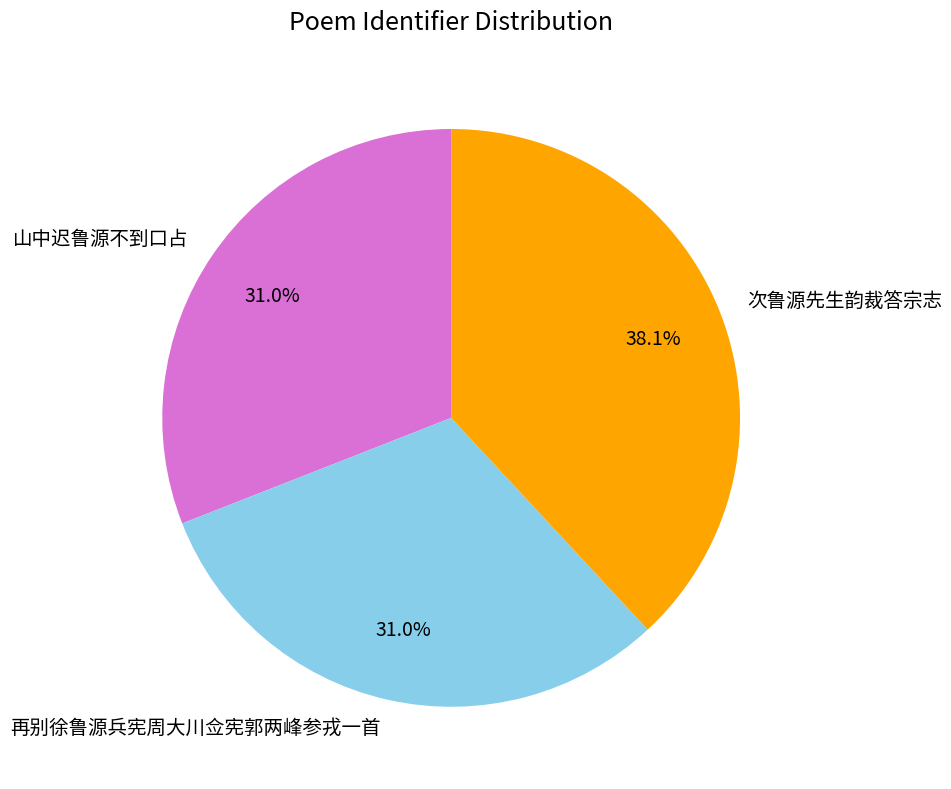

To the nearest percent, what is the difference between the 次鲁源先生韵裁答宗志 and 再别徐鲁源兵宪周大川佥宪郭两峰参戎一首 slice percentages?

7%